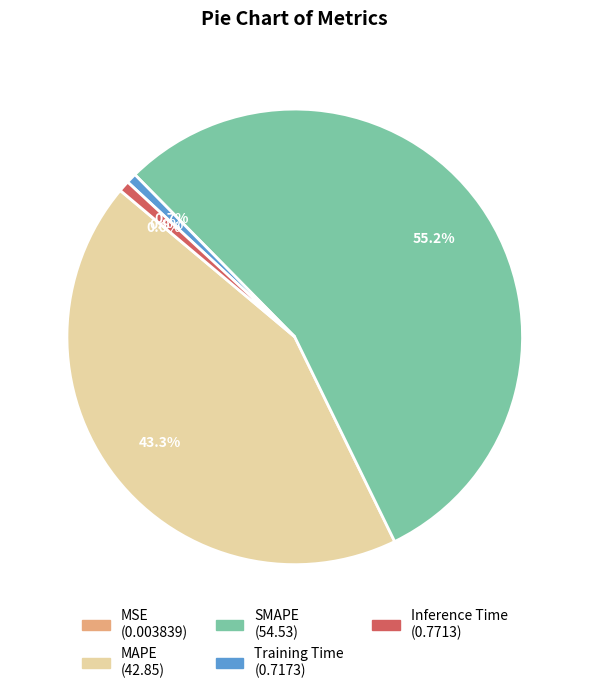

What portion of the pie excludes Training Time?

99.3%